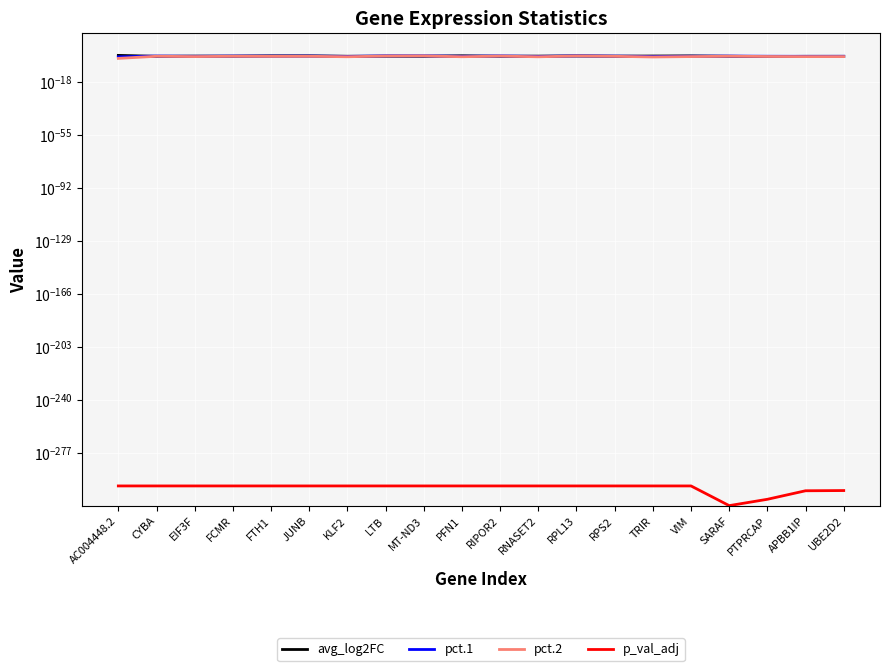

Reading left to right, what are all the values shown in this chart?

avg_log2FC: AC004448.2=1.8	CYBA=0.4	EIF3F=0.6	FCMR=0.5	FTH1=0.9	JUNB=0.8	KLF2=0.5	LTB=0.5	MT-ND3=0.4	PFN1=0.9	RIPOR2=0.4	RNASET2=0.6	RPL13=0.7	RPS2=0.5	TRIR=0.7	VIM=0.8	SARAF=0.4	PTPRCAP=0.3	APBB1IP=0.4	UBE2D2=0.4
pct.1: AC004448.2=0.2	CYBA=0.7	EIF3F=0.4	FCMR=0.6	FTH1=0.6	JUNB=0.6	KLF2=0.4	LTB=0.8	MT-ND3=0.9	PFN1=0.4	RIPOR2=0.8	RNASET2=0.4	RPL13=0.9	RPS2=0.6	TRIR=0.3	VIM=0.5	SARAF=0.6	PTPRCAP=0.5	APBB1IP=0.4	UBE2D2=0.4
pct.2: AC004448.2=0.0	CYBA=0.5	EIF3F=0.3	FCMR=0.4	FTH1=0.4	JUNB=0.4	KLF2=0.2	LTB=0.7	MT-ND3=0.8	PFN1=0.2	RIPOR2=0.6	RNASET2=0.2	RPL13=0.7	RPS2=0.4	TRIR=0.1	VIM=0.3	SARAF=0.5	PTPRCAP=0.3	APBB1IP=0.3	UBE2D2=0.3
p_val_adj: AC004448.2=0.0	CYBA=0.0	EIF3F=0.0	FCMR=0.0	FTH1=0.0	JUNB=0.0	KLF2=0.0	LTB=0.0	MT-ND3=0.0	PFN1=0.0	RIPOR2=0.0	RNASET2=0.0	RPL13=0.0	RPS2=0.0	TRIR=0.0	VIM=0.0	SARAF=0.0	PTPRCAP=0.0	APBB1IP=0.0	UBE2D2=0.0